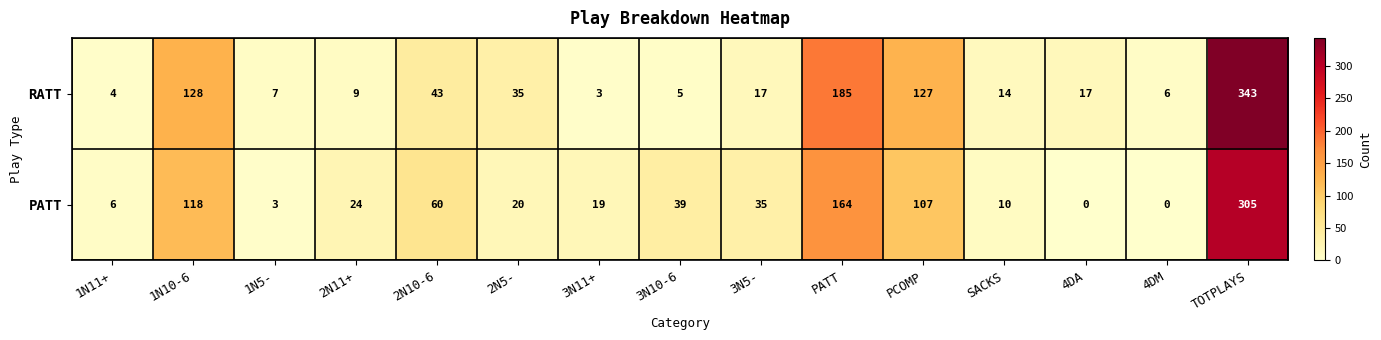

Which category has the highest value across all series?

TOTPLAYS